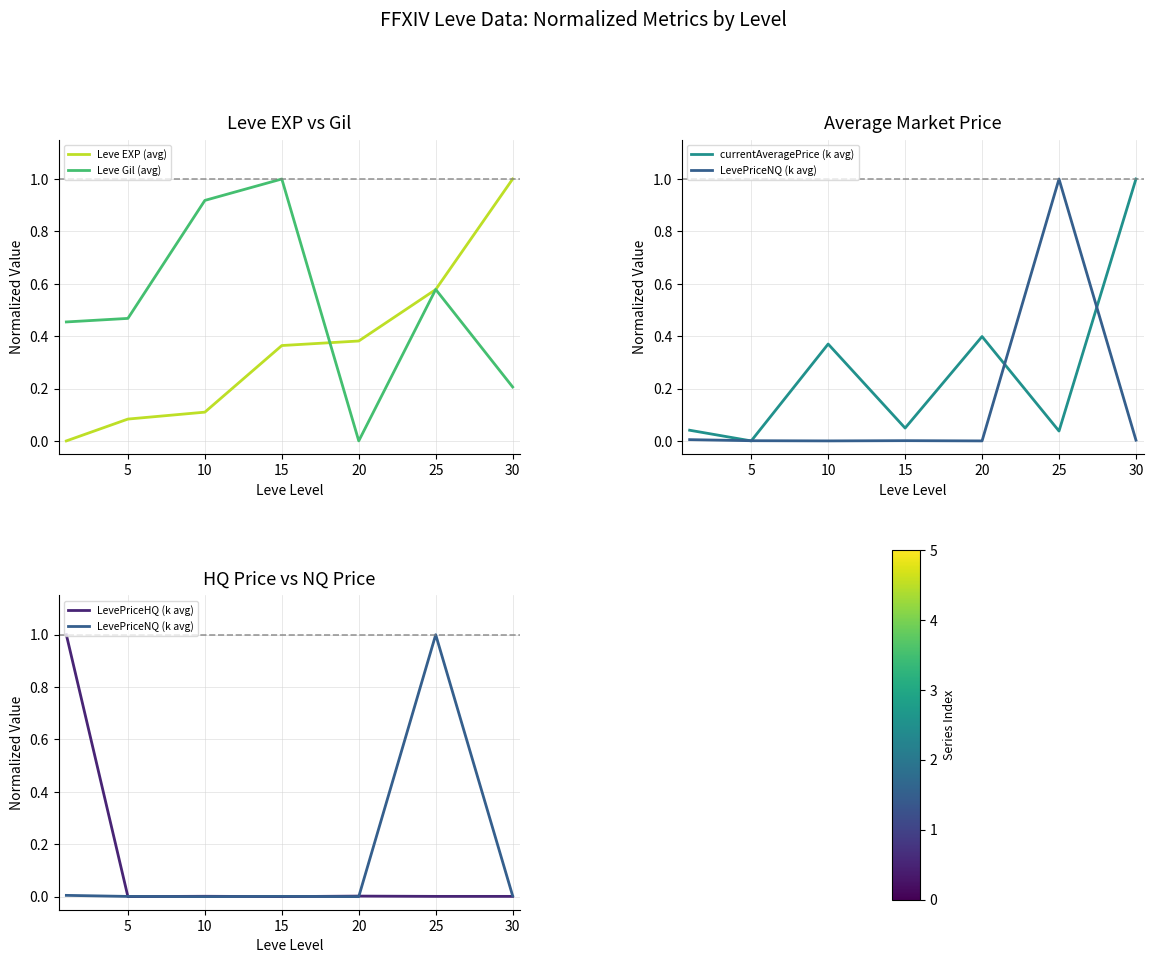

How many intersections are there between LevePriceNQ (k avg) and Leve Gil (avg)?

1